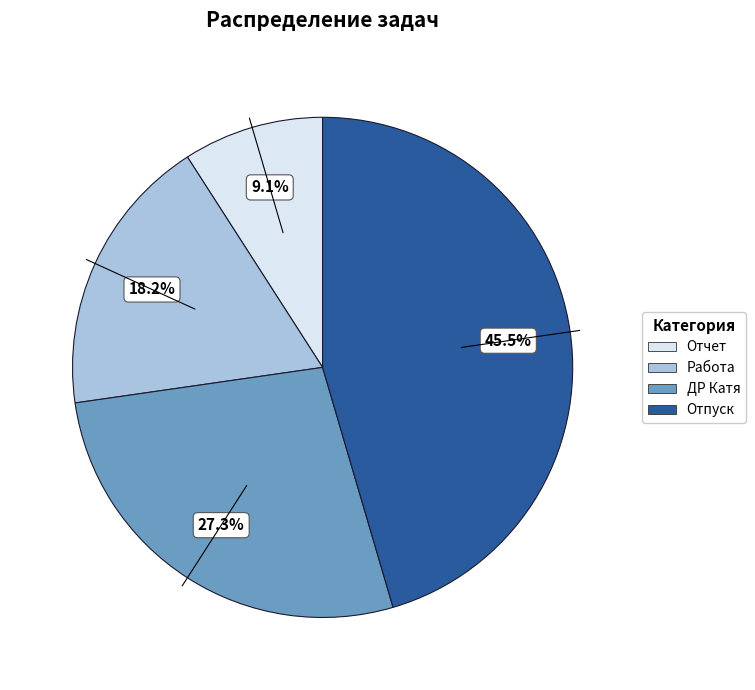

Combined, what portion of the pie is Отпуск and ДР Катя?

72.7%